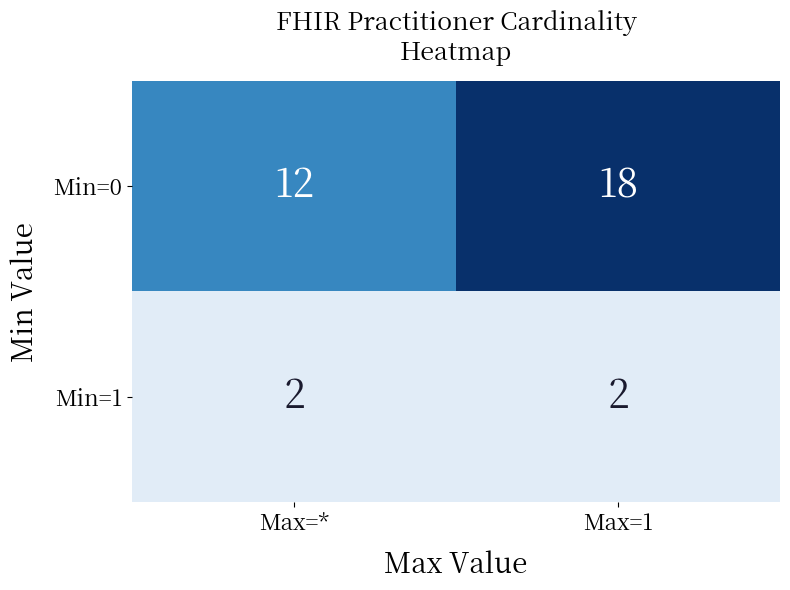

The Min=1 series shows 2 at Max=1. True or false?

True